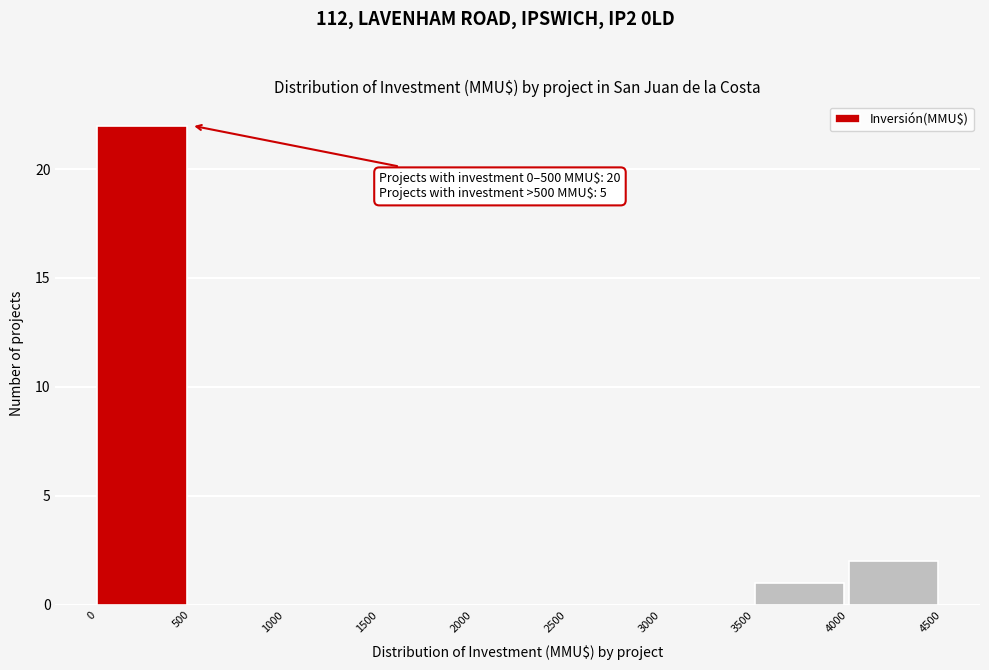

Which range on the x-axis has the tallest bar?

0 to 500